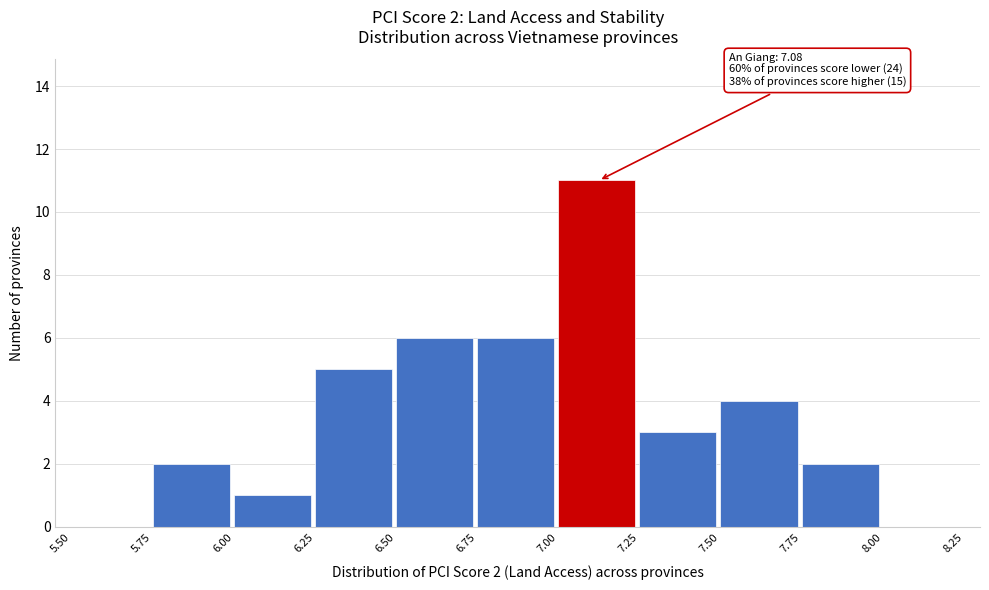

Over which range of the x-axis is the bar tallest?

7.00 to 7.25